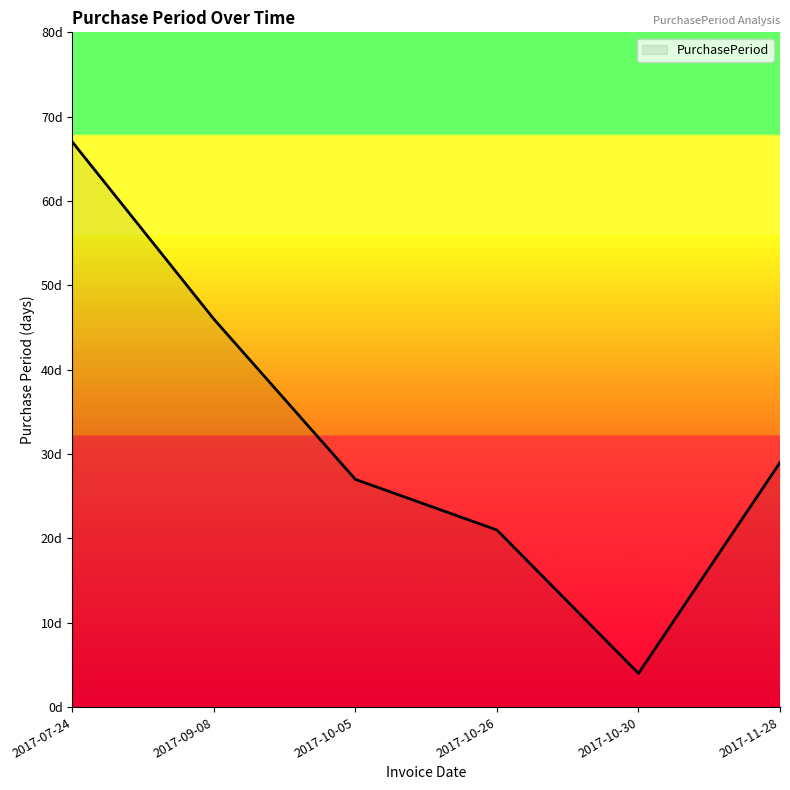

Is this an area chart (filled region under the line)?

Yes